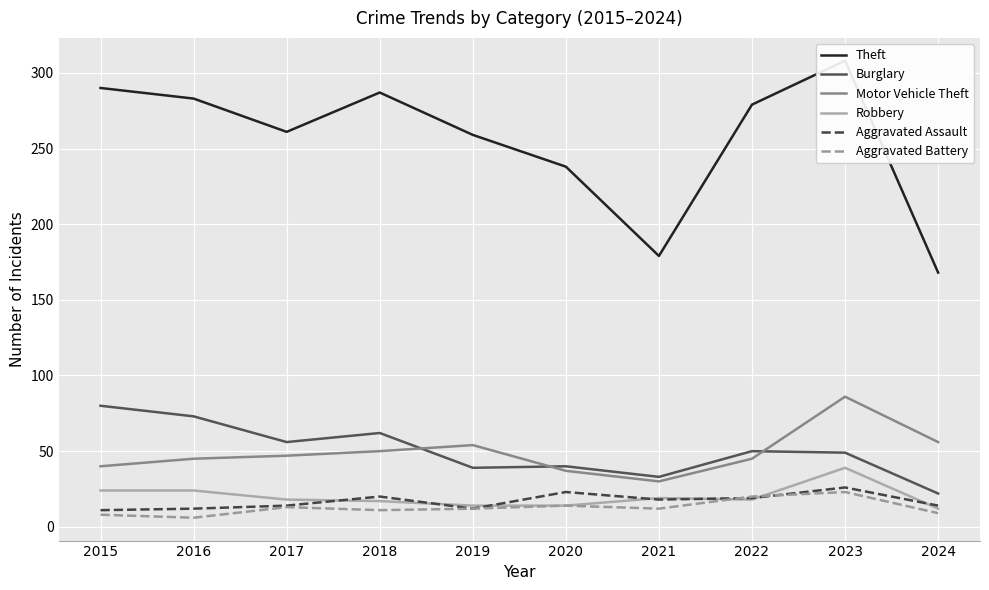

At which category does Burglary reach its first local valley?

2017